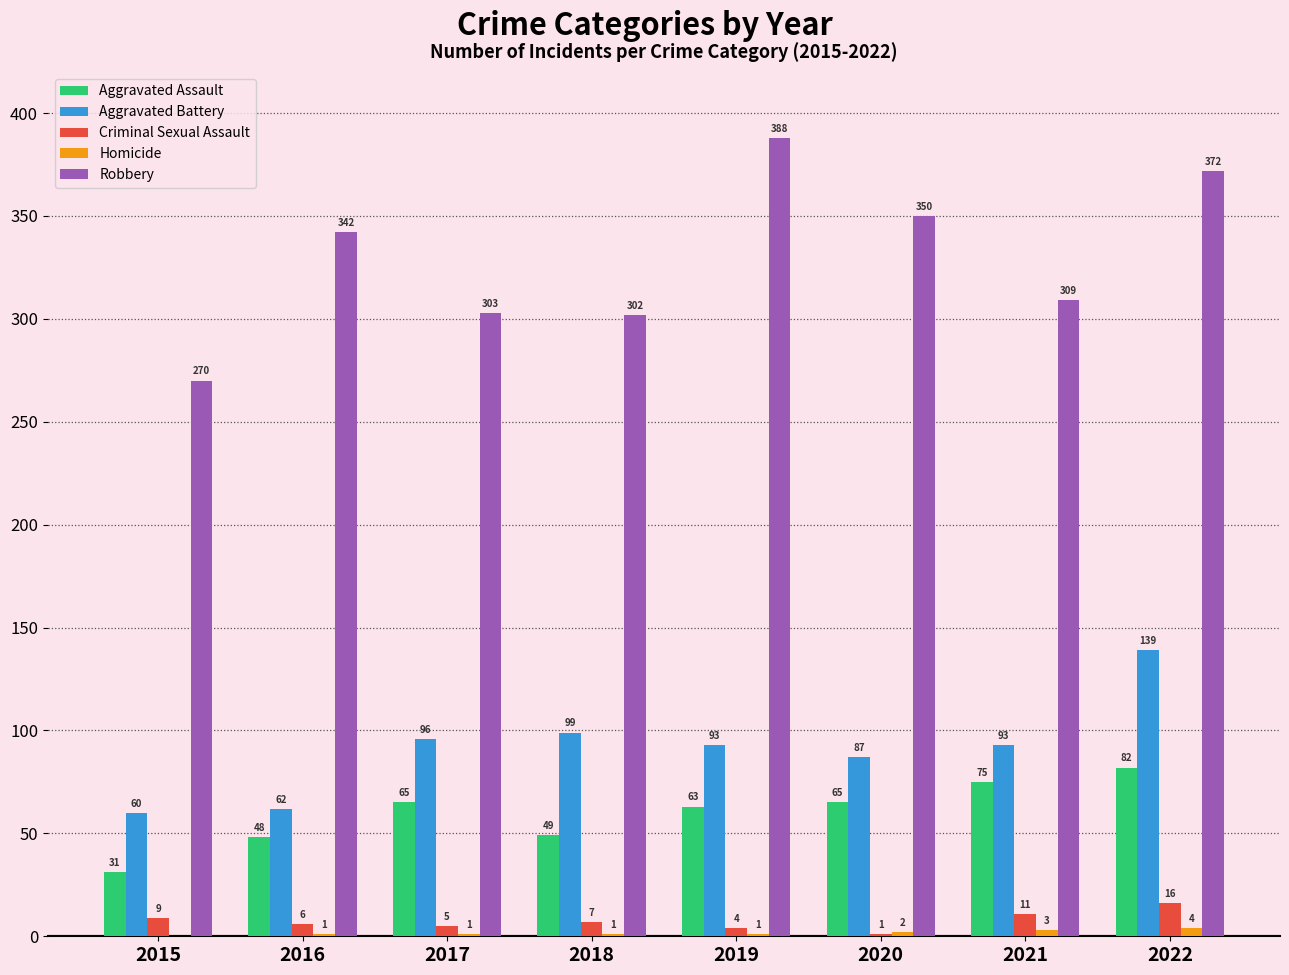

Which series changed the most between 2017 and 2021?

Aggravated Assault